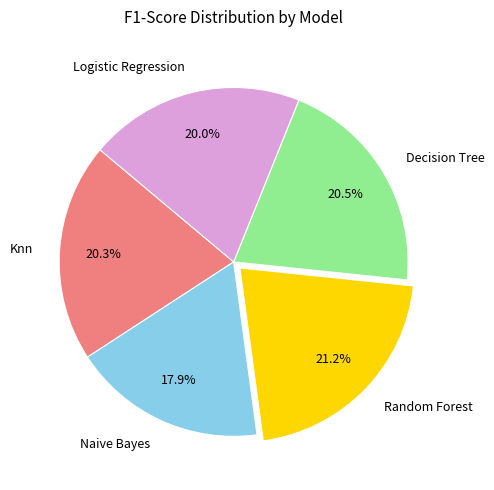

Between Decision Tree and Logistic Regression, which is larger?

Decision Tree